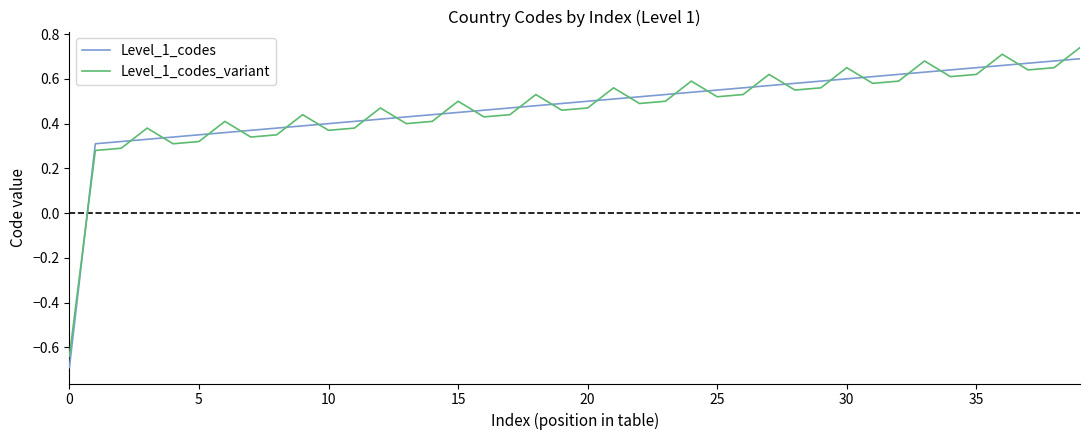

How many Level_1_codes_variant values are between 0 and 1?

39